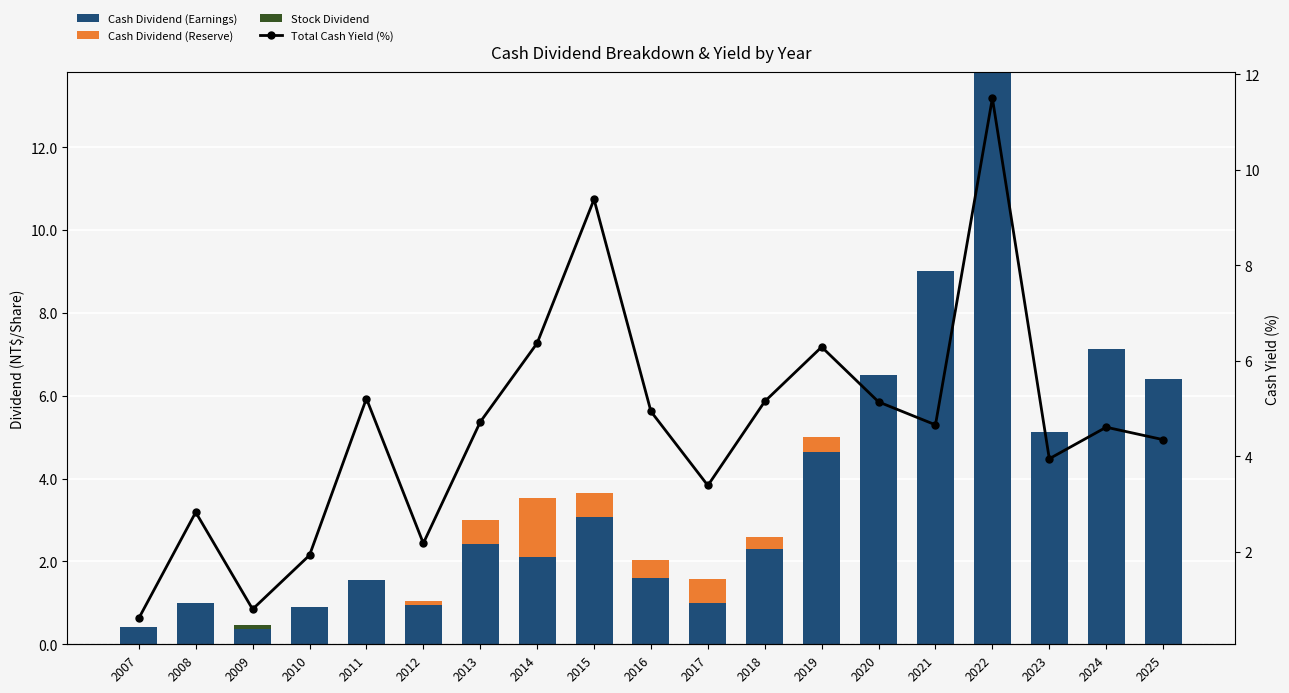

At how many categories does at least one series exceed 12?

1